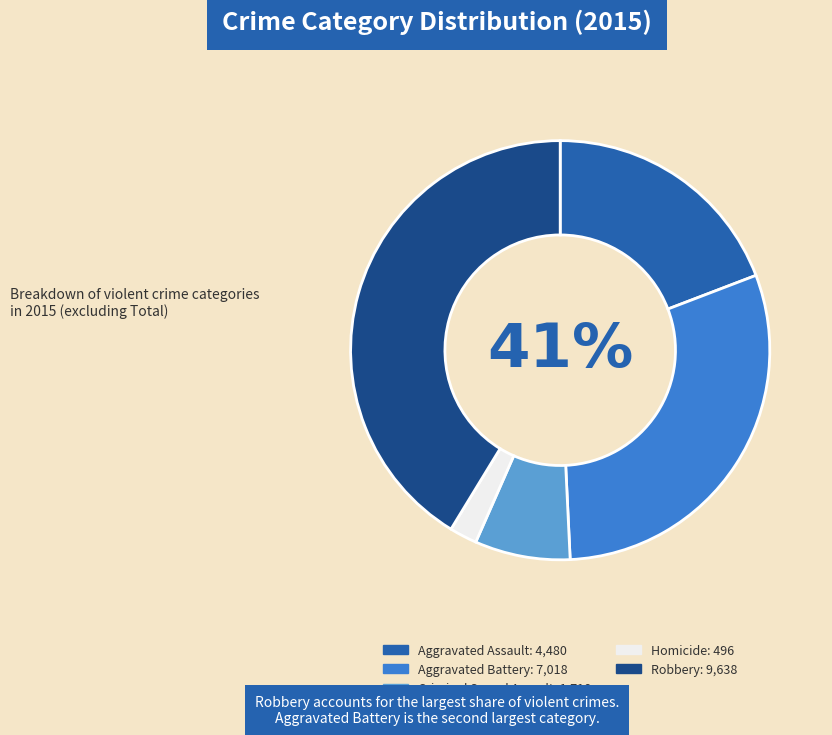

Does any single category account for the majority?

No